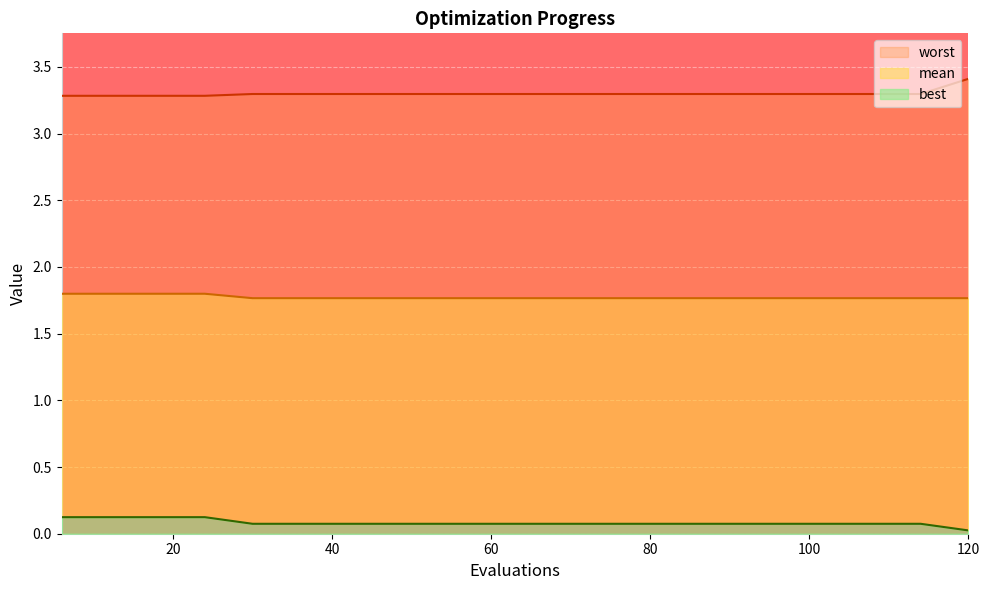

How many data points does each series have?

20